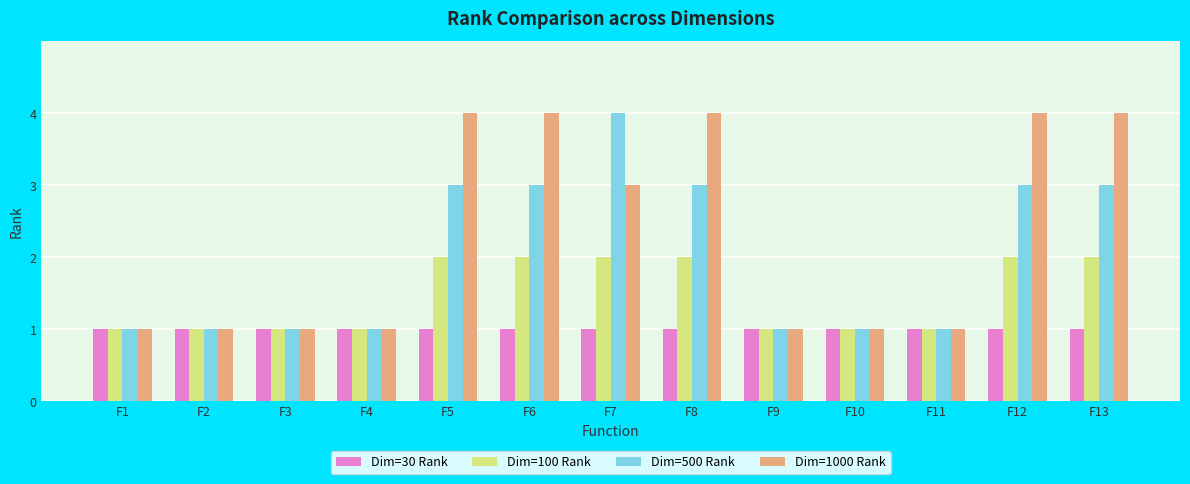

What is the maximum value shown in the chart?

4